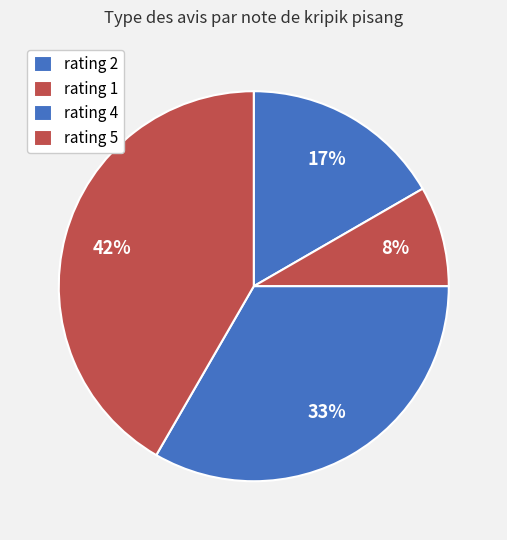

How many slices are in this pie chart?

4